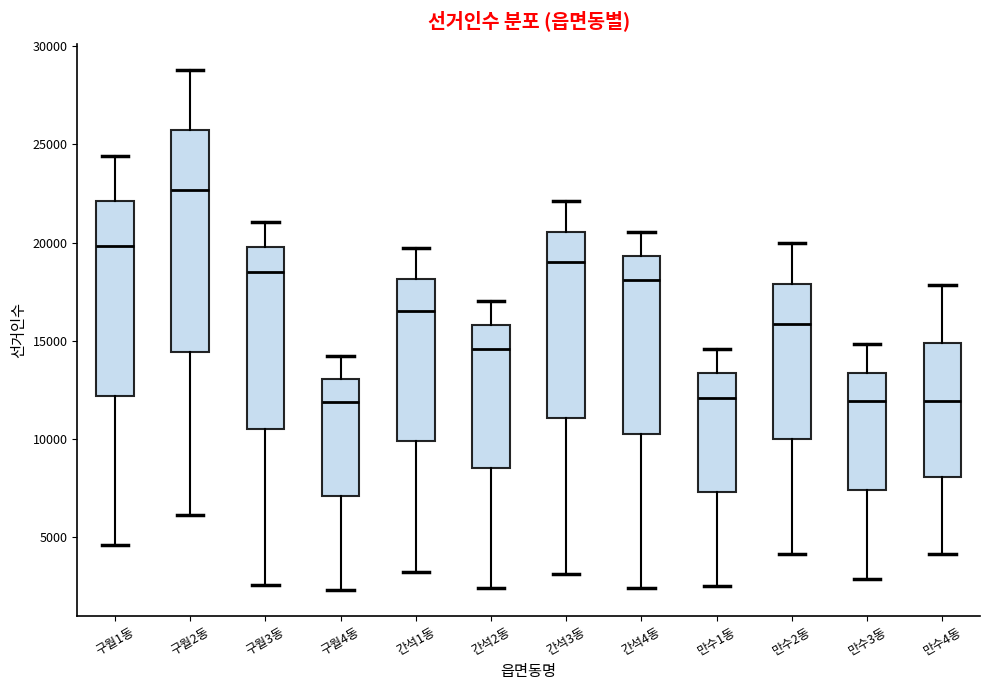

Which box is the tallest, from its lower edge to its upper edge?

구월2동